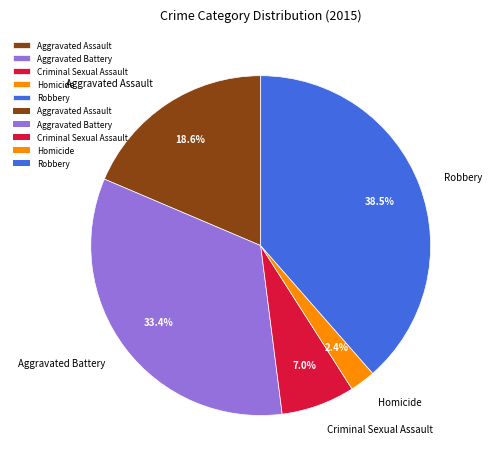

Combined, do Homicide and Robbery account for over 50%?

No